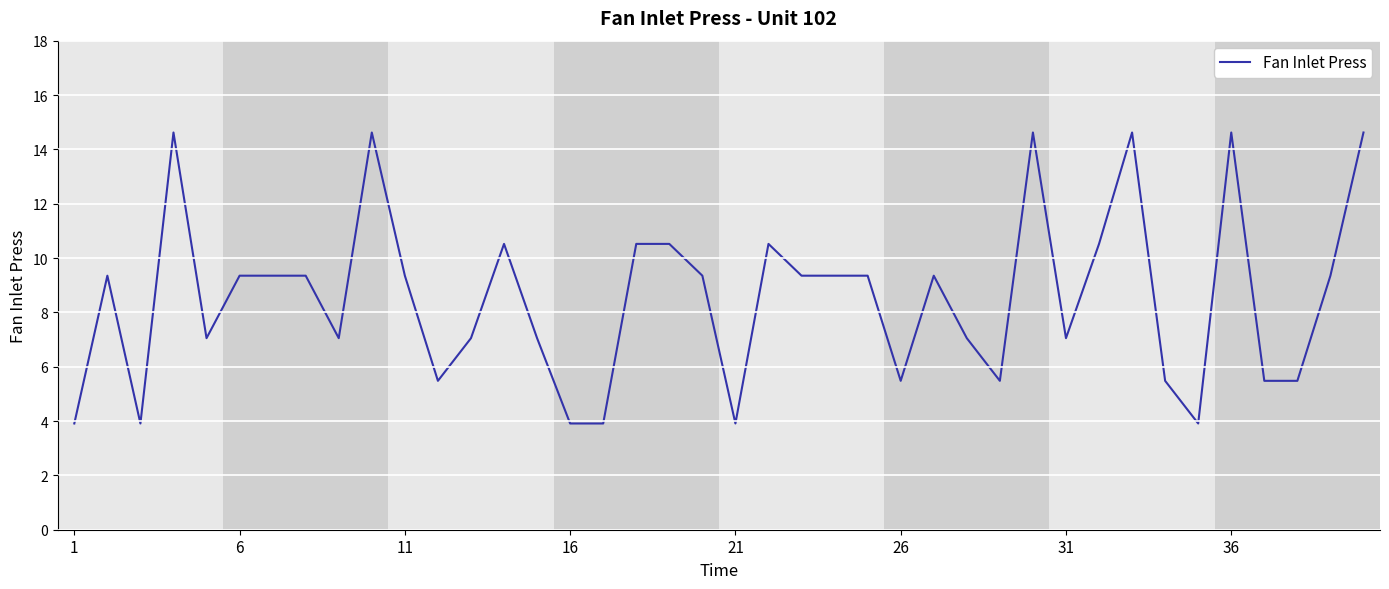

What is the difference between the maximum and minimum values?

10.7